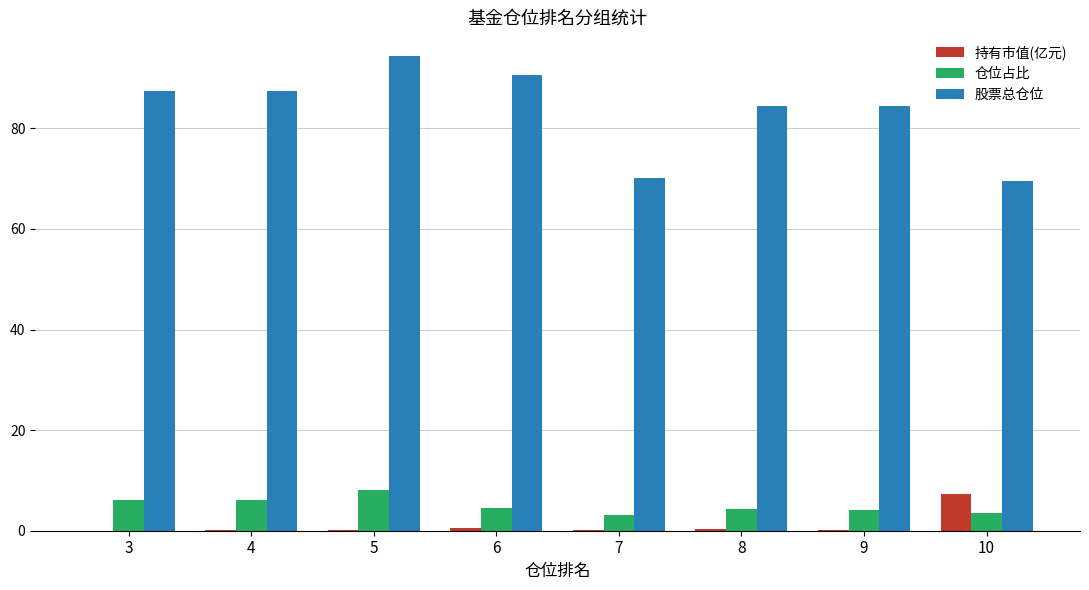

The 股票总仓位 series shows 102.7 at 10. True or false?

False